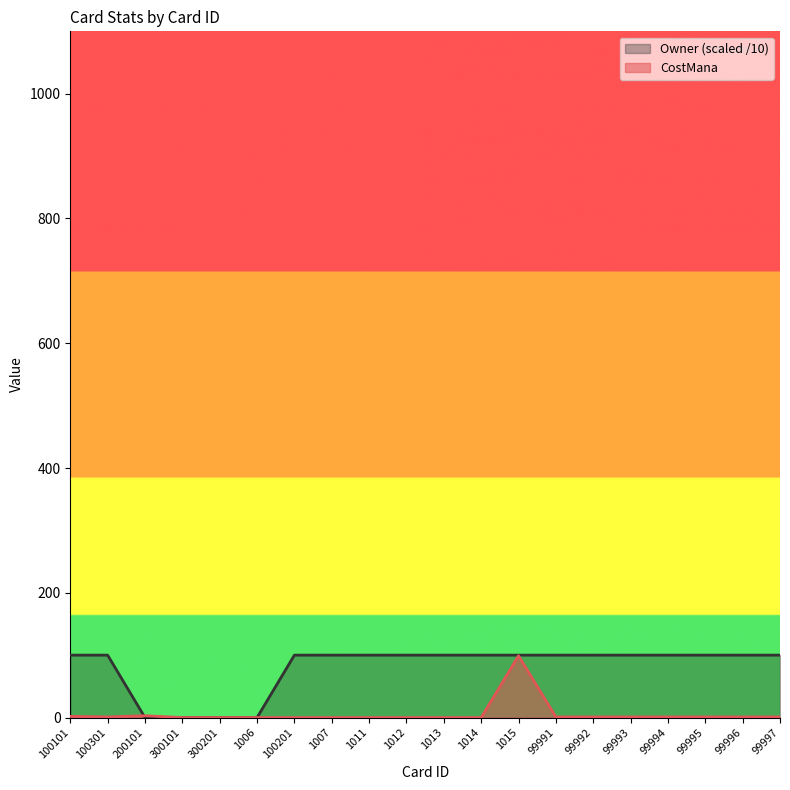

What position from the left is 99991?

14